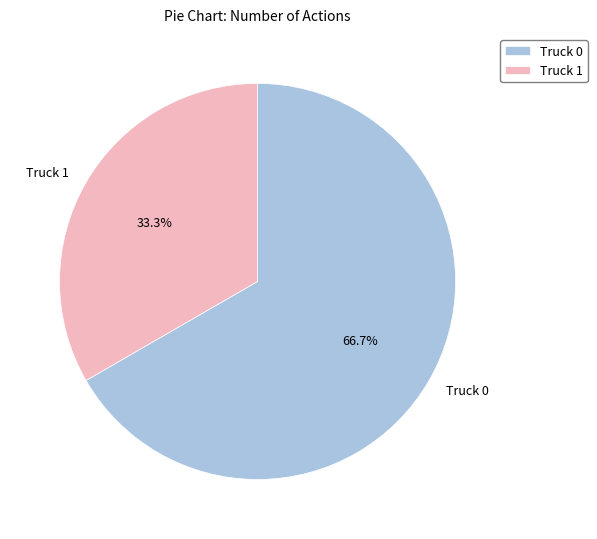

Combined, what portion of the pie is Truck 0 and Truck 1?

100.0%